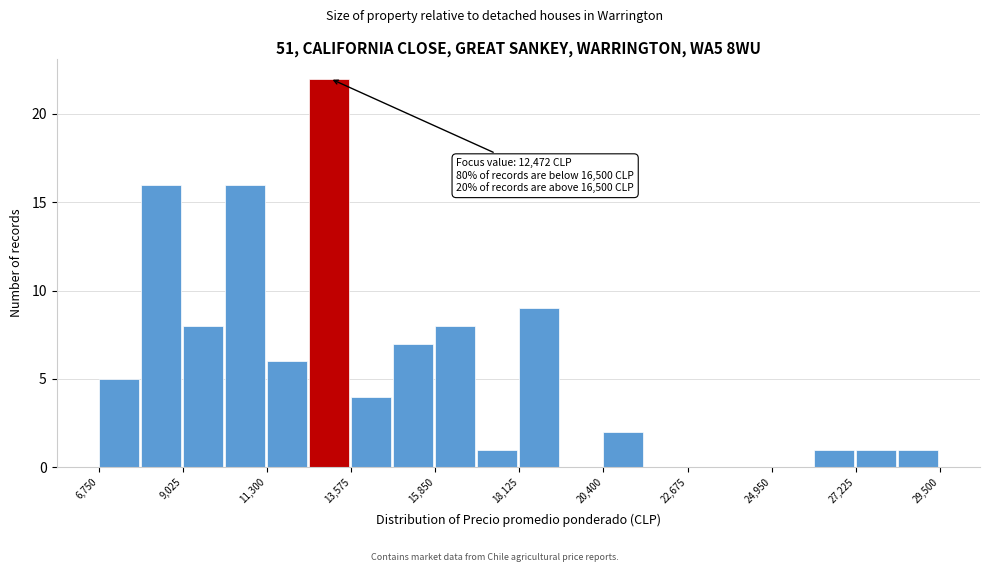

Around what value on the x-axis is the tallest bar? Give the approximate position of its centre, as read against the axis.

13000